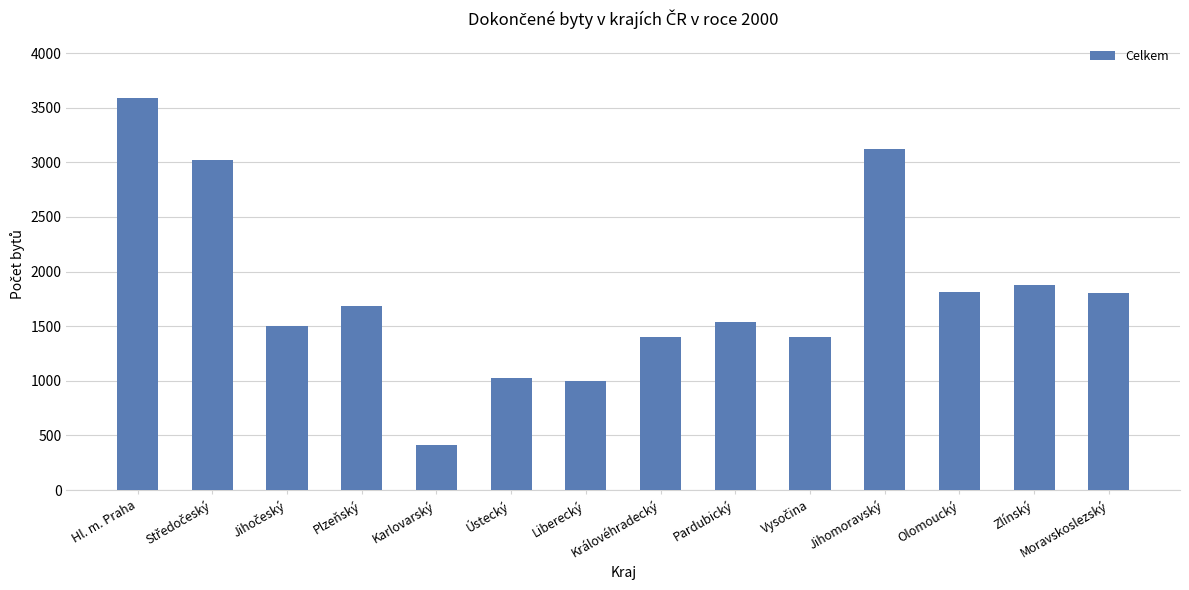

What is the label of the 8th bar from the left?

Královéhradecký